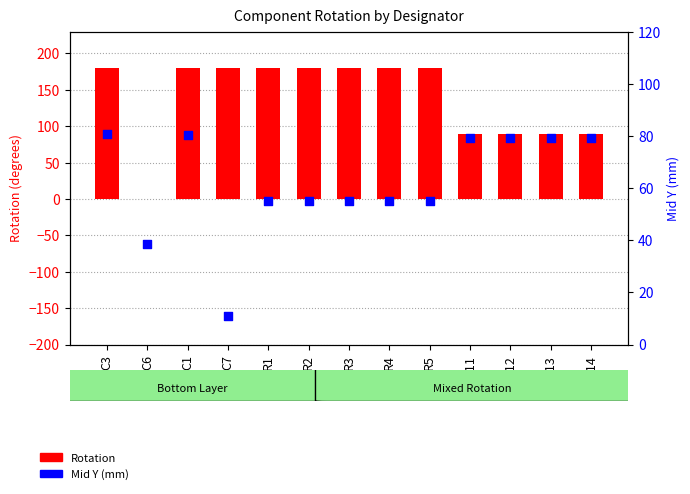

Which series reaches the minimum Y coordinate?

Rotation